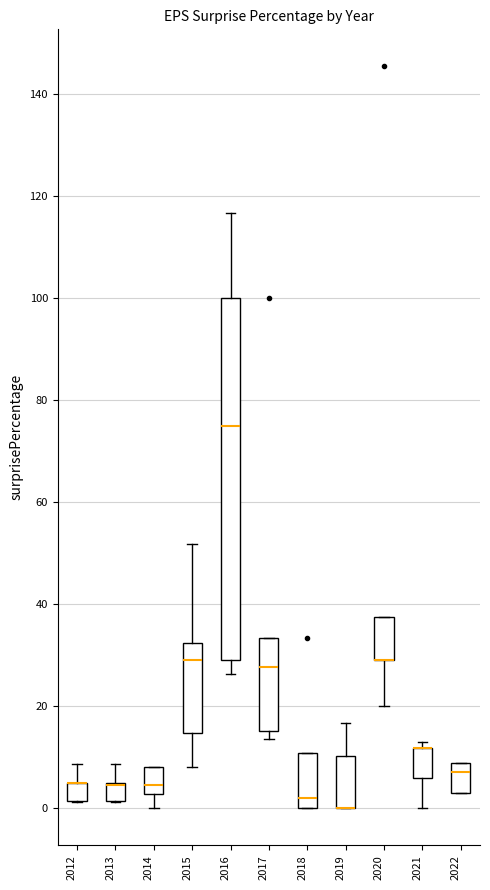

Where does the lower whisker of the box at x = 2020 end on the y-axis? The values are not printed on the chart, so give them approximately, as read against the axis.

20